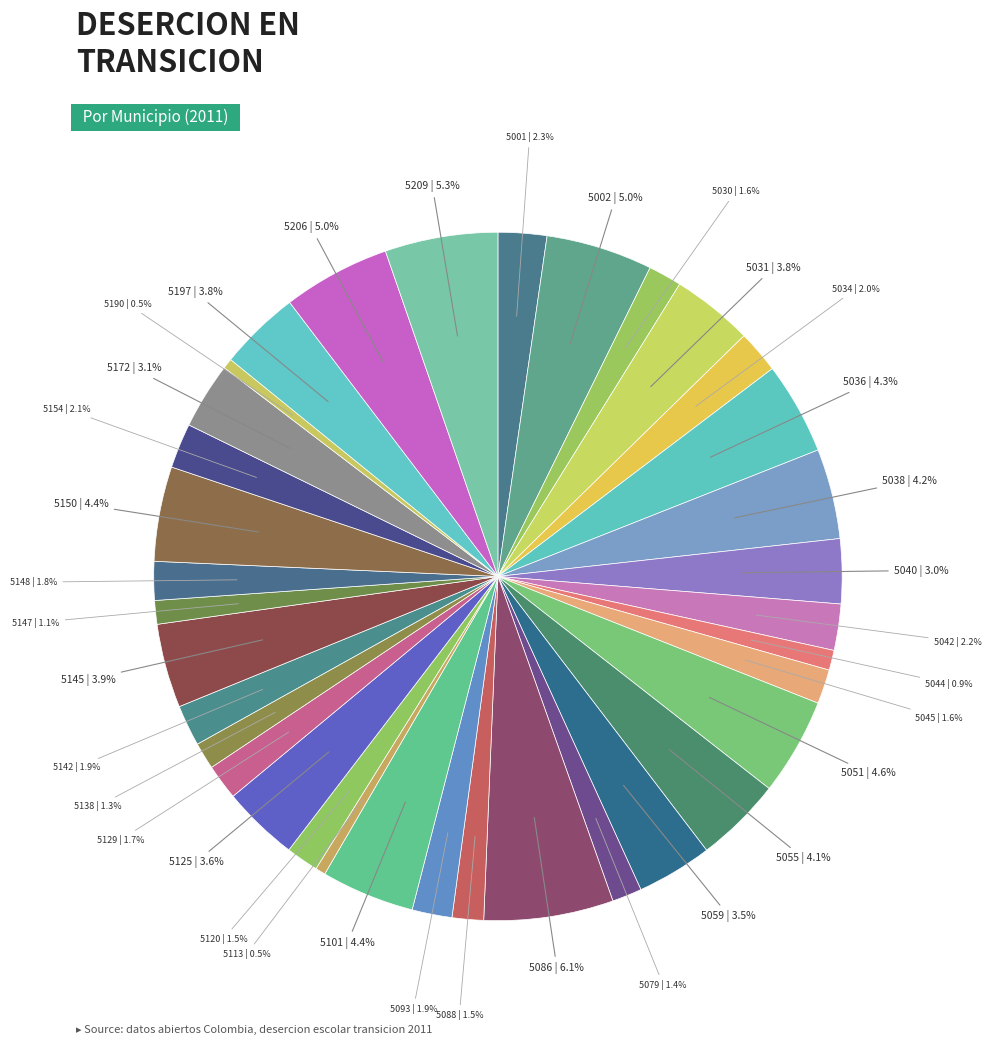

Which has a higher value, 5172 or 5129?

5172